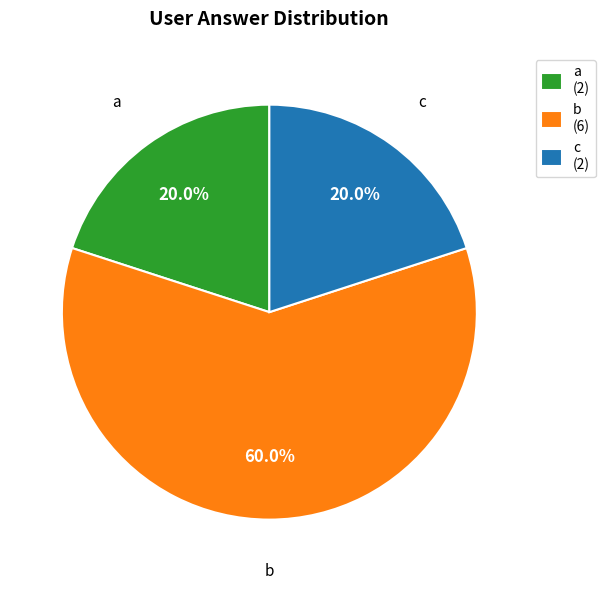

The b slice represents 54% of the pie. True or false?

False